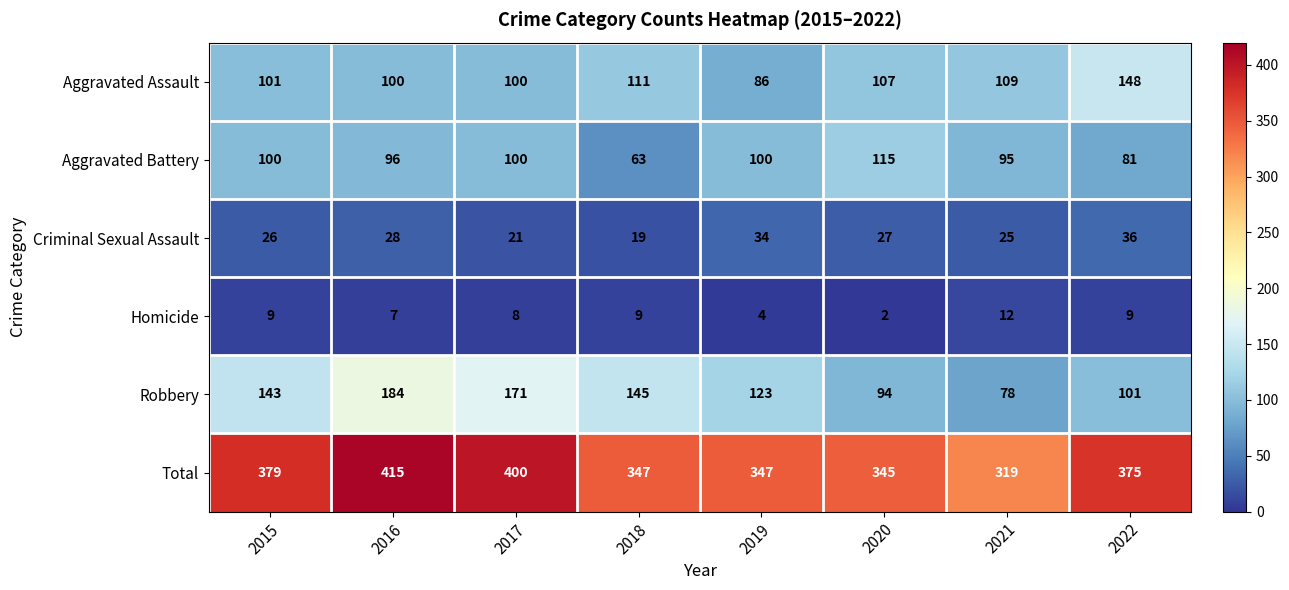

The value of Aggravated Assault at 2017 is 100. True or false?

True